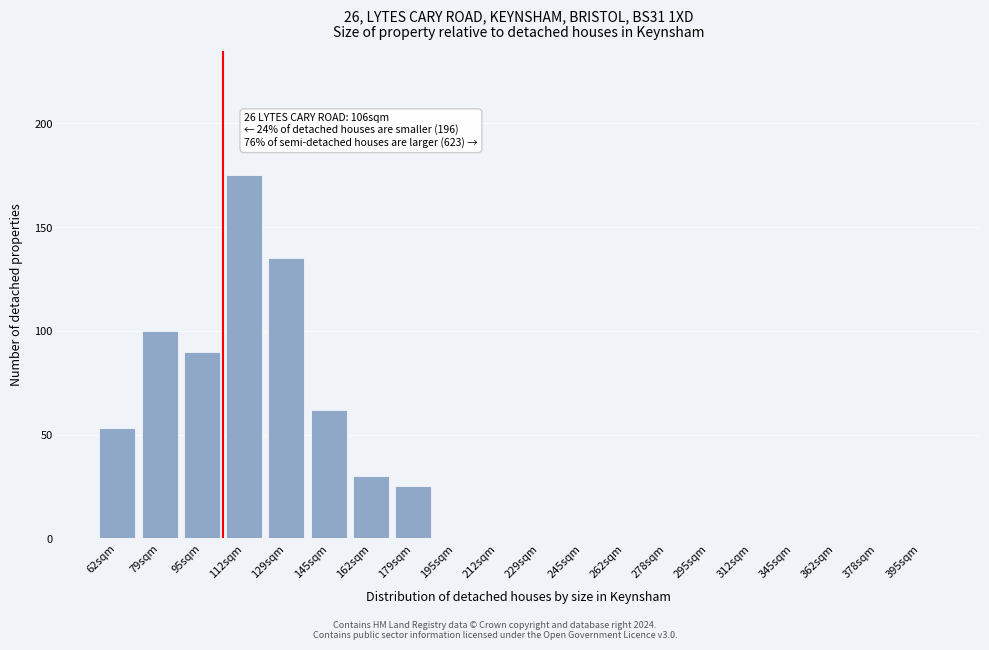

Reading left to right, list all the values displayed in this chart.

62sqm=53	79sqm=100	95sqm=90	112sqm=175	129sqm=135	145sqm=62	162sqm=30	179sqm=25	195sqm=0	212sqm=0	229sqm=0	245sqm=0	262sqm=0	278sqm=0	295sqm=0	312sqm=0	345sqm=0	362sqm=0	378sqm=0	395sqm=0